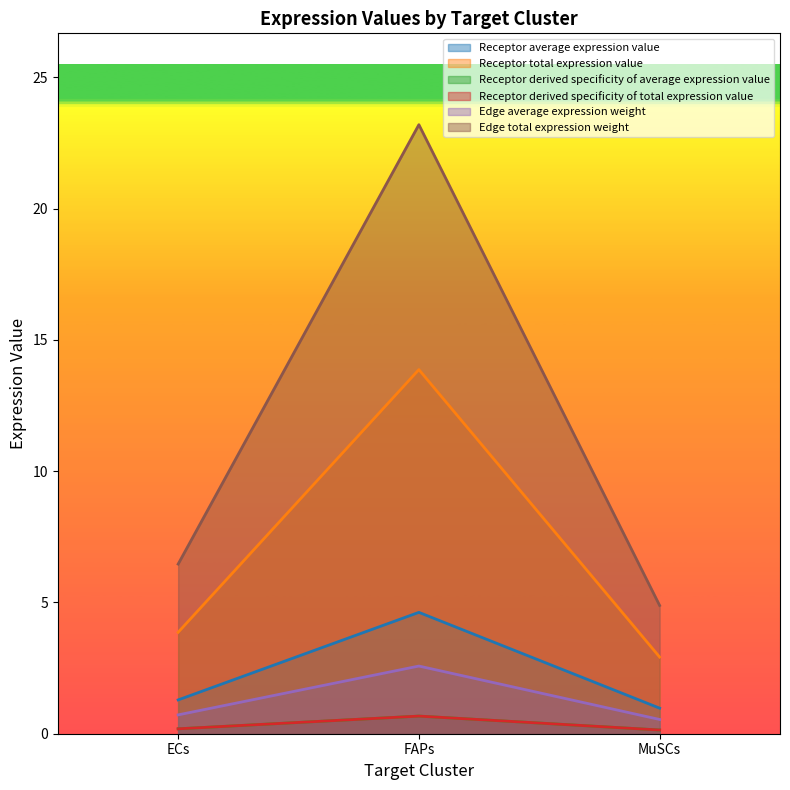

What is the value of the Receptor derived specificity of total expression value point at the 3rd from the left?

0.1